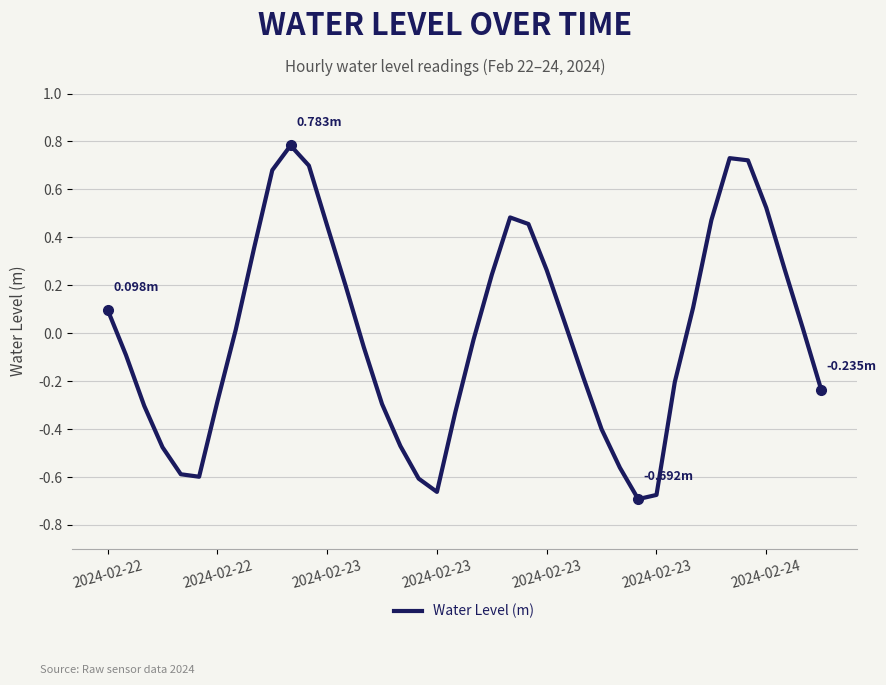

What is the difference between the maximum and minimum values?

1.5